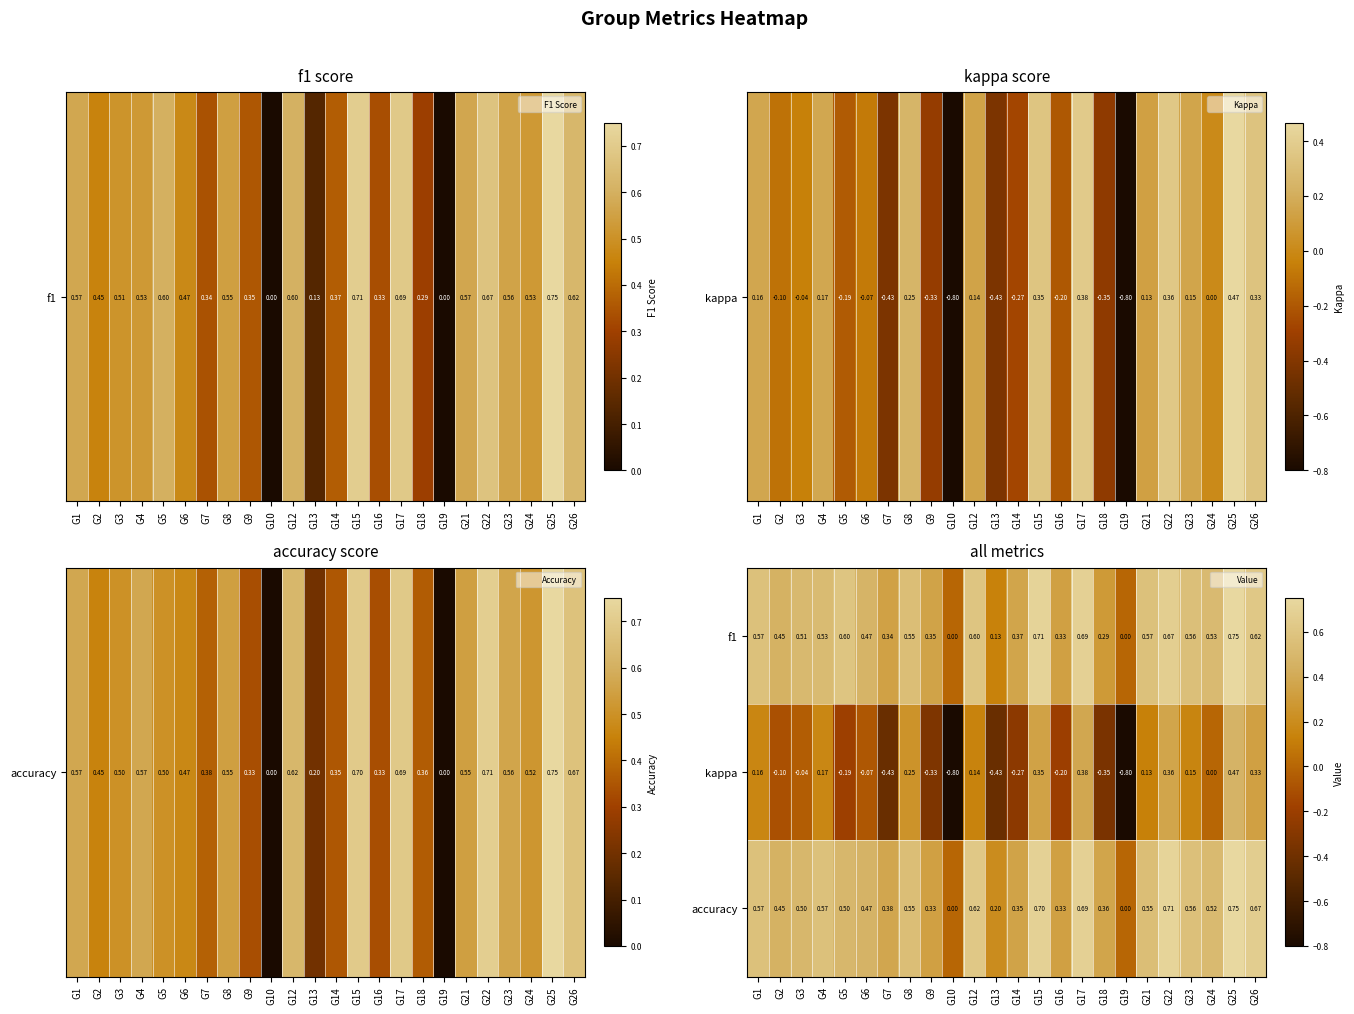

Which series changed the most between G18 and G23?

kappa